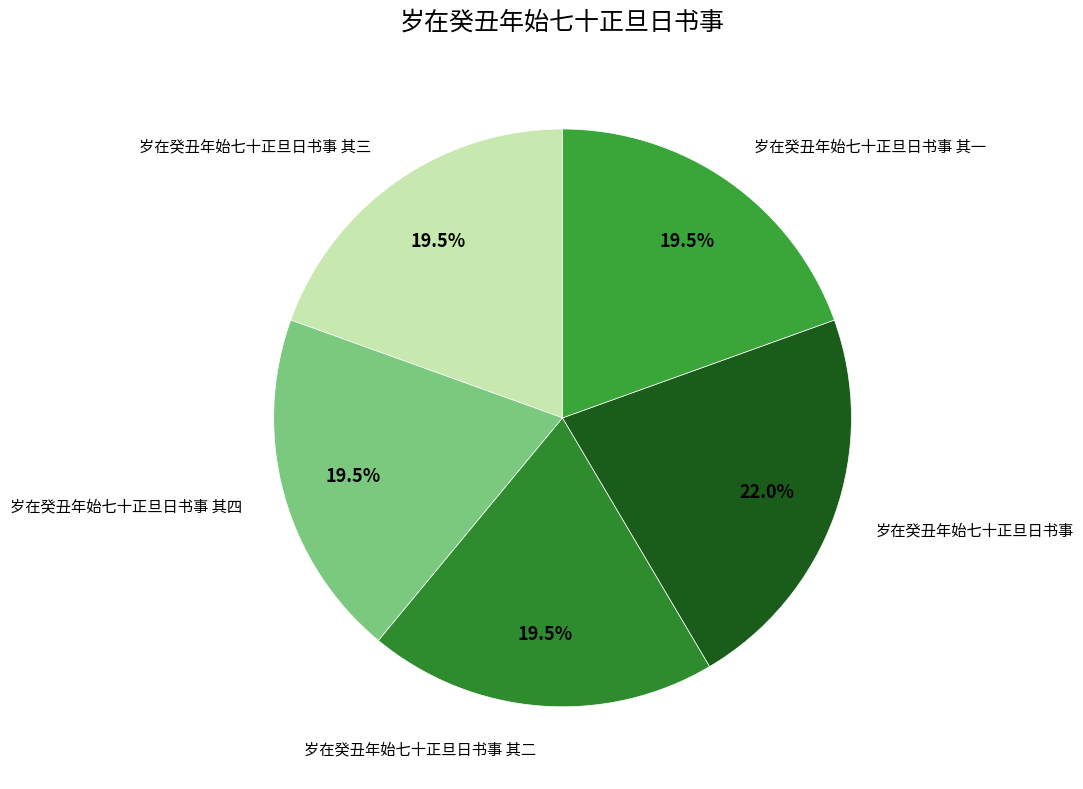

How many segments does this pie chart have?

5